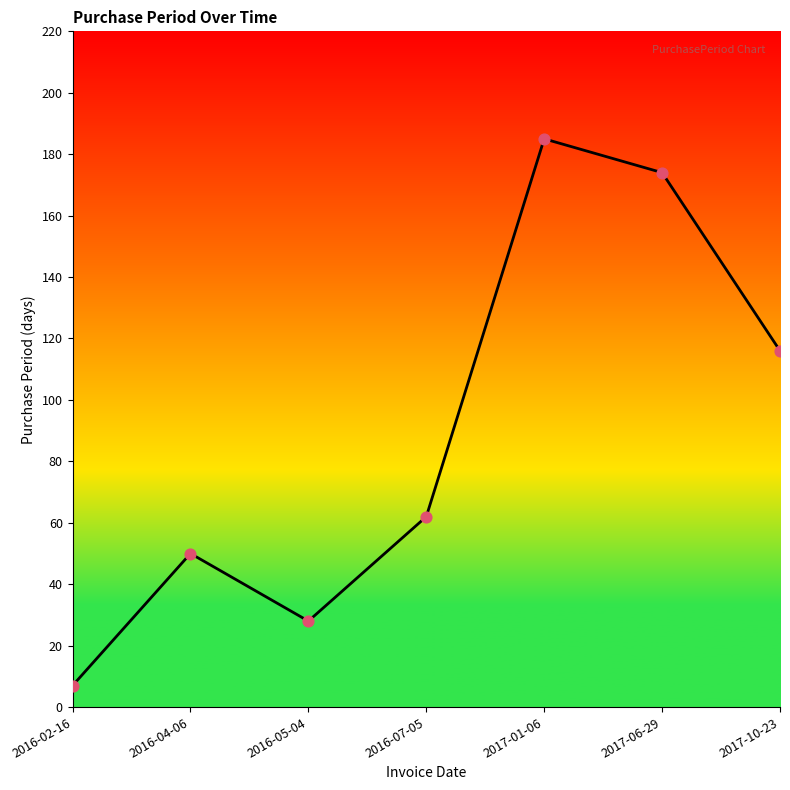

Between 2016-07-05 and 2017-06-29, which is larger?

2017-06-29